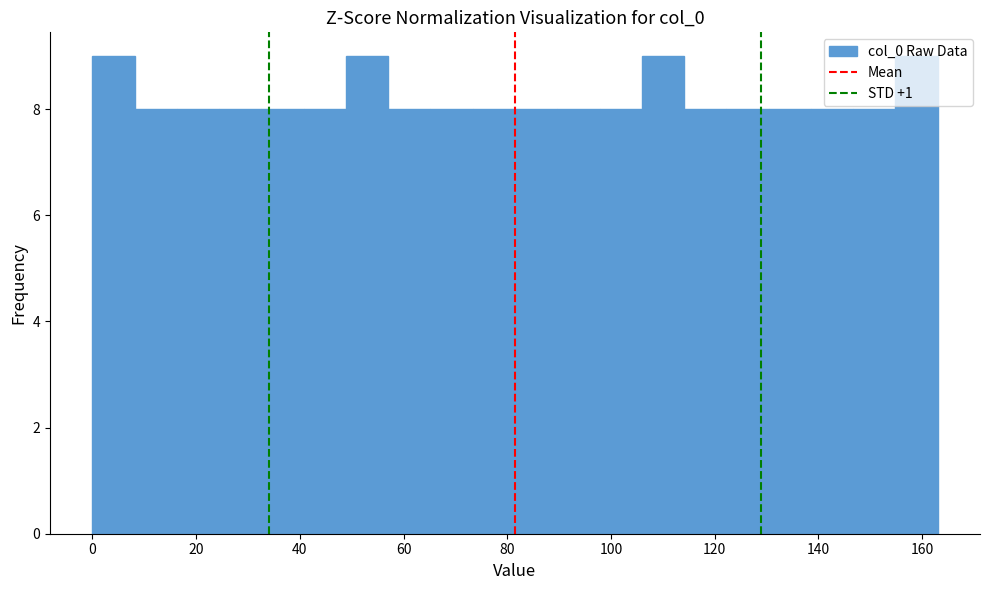

Reading left to right, transcribe this chart: for each bar, give the range it covers on the x-axis and its height. Neither the bar edges nor the heights are printed on the chart, so give them approximately, as read against the axes.

0 to 8: 9
8 to 16: 8
16 to 24: 8
24 to 32: 8
32 to 40: 8
40 to 48: 8
48 to 58: 9
58 to 66: 8
66 to 74: 8
74 to 82: 8
82 to 90: 8
90 to 98: 8
98 to 106: 8
106 to 114: 9
114 to 122: 8
122 to 130: 8
130 to 138: 8
138 to 146: 8
146 to 154: 8
154 to 164: 9